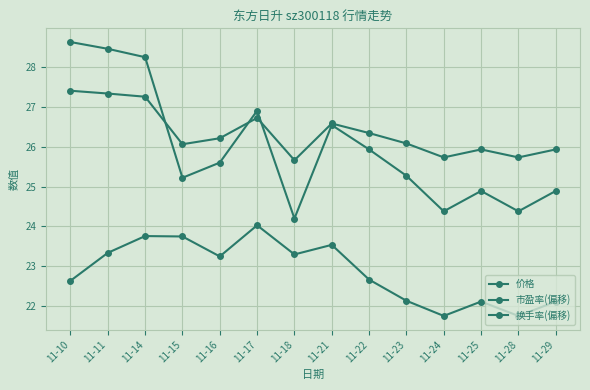

How many values in the 市盈率(偏移) series exceed 25?

9